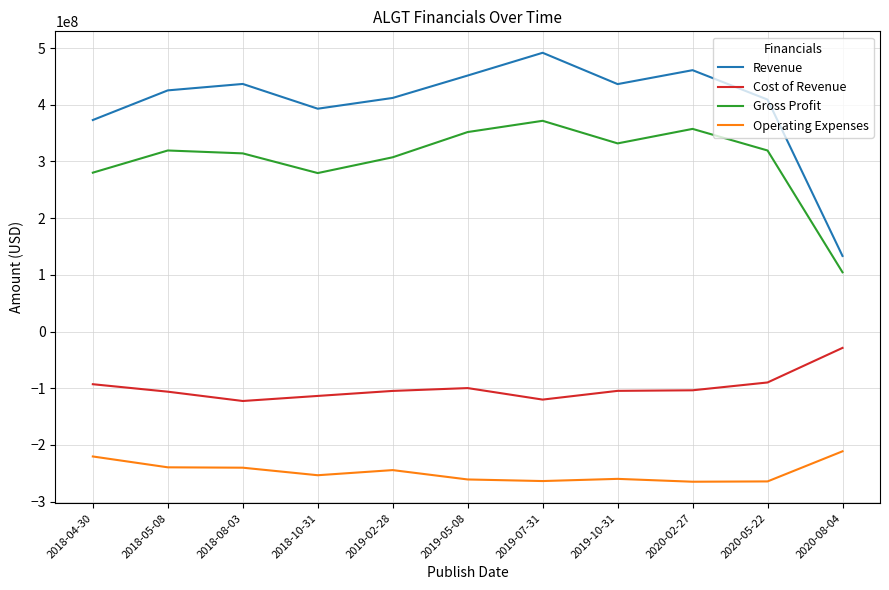

What is the total value across all series at 2019-05-08?

443018000